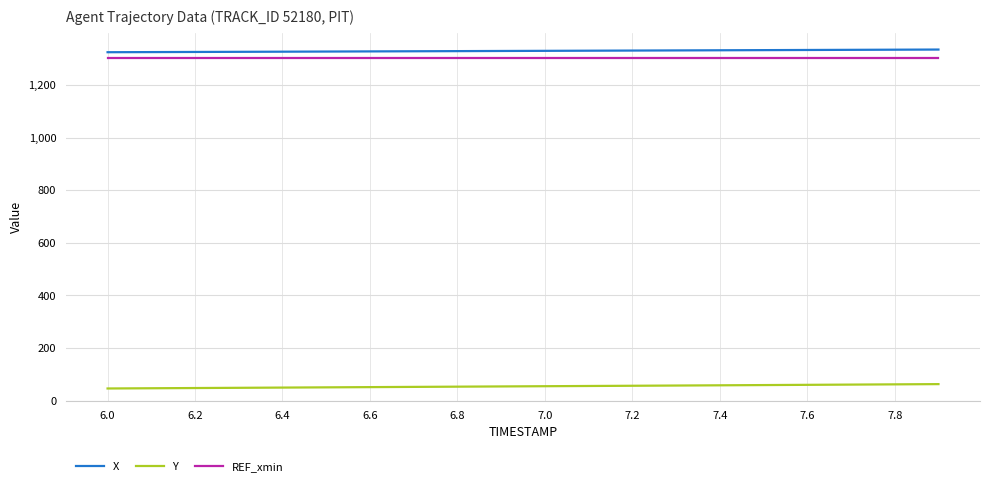

True or false: REF_xmin and X cross at least once.

False